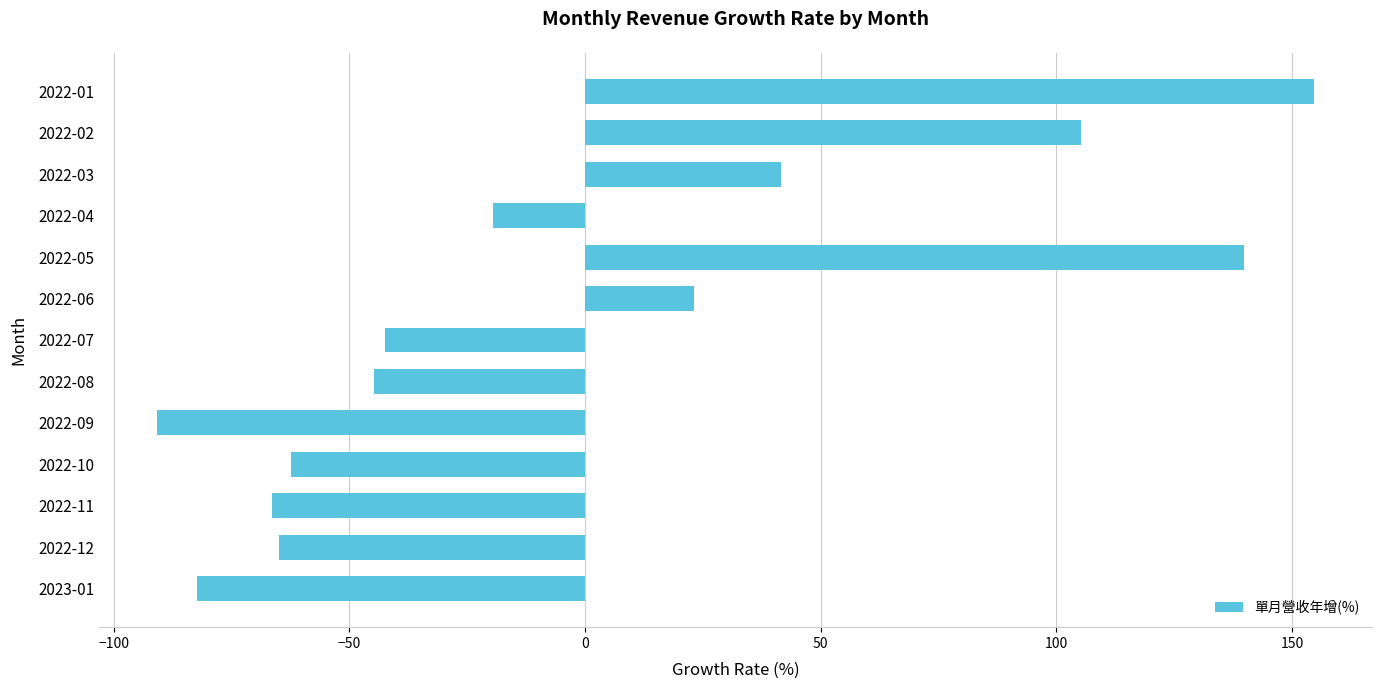

Is it true that the value at 2022-11 is -90.1?

False